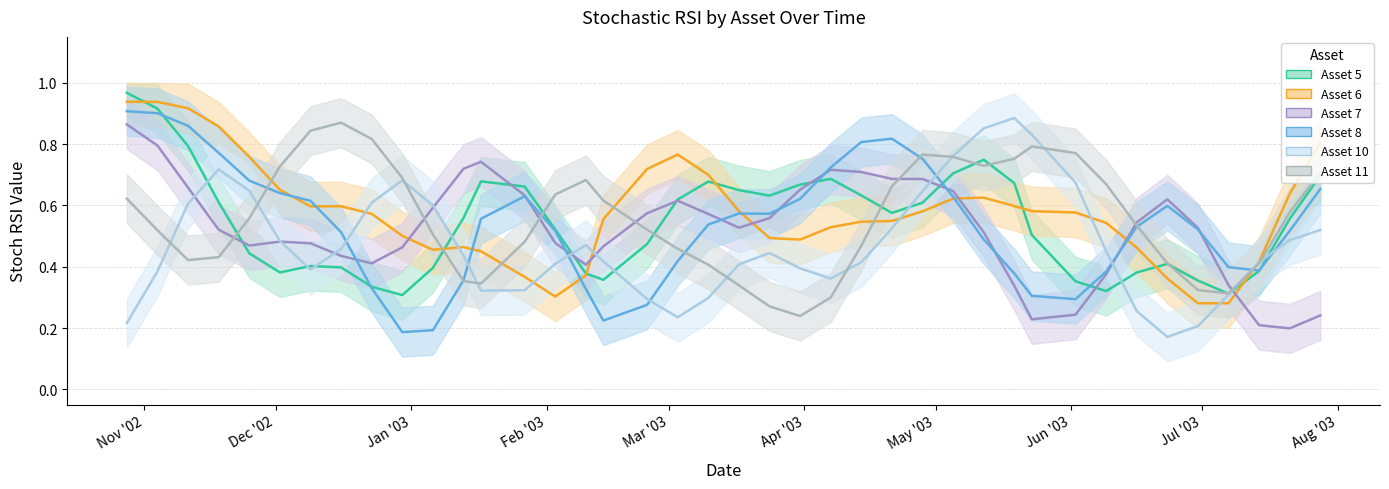

What is the label of the 28th point from the left?

2003-05-05